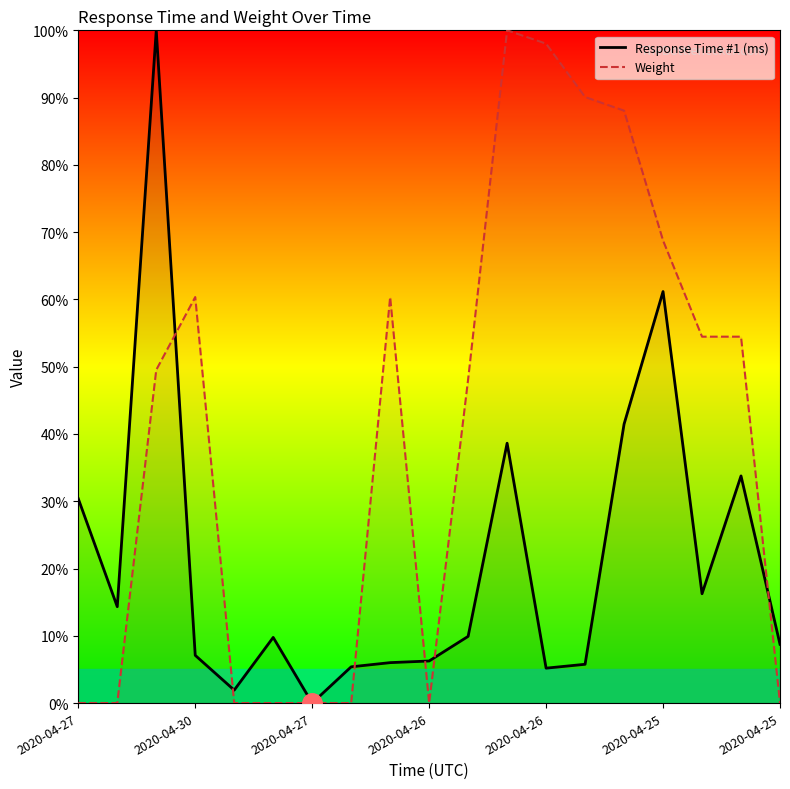

After their last crossing, which series has the higher values: Response Time #1 (ms) or Weight?

Response Time #1 (ms)